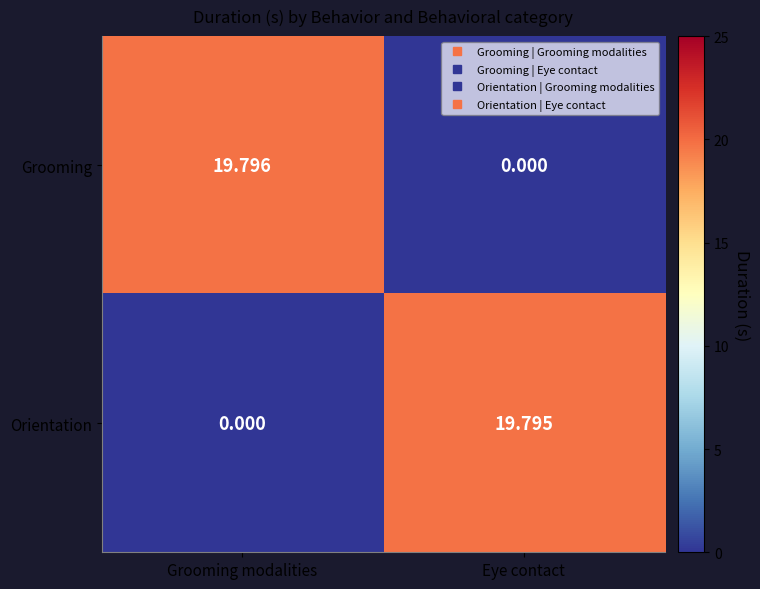

At which category is the sum across all series the highest?

Grooming modalities